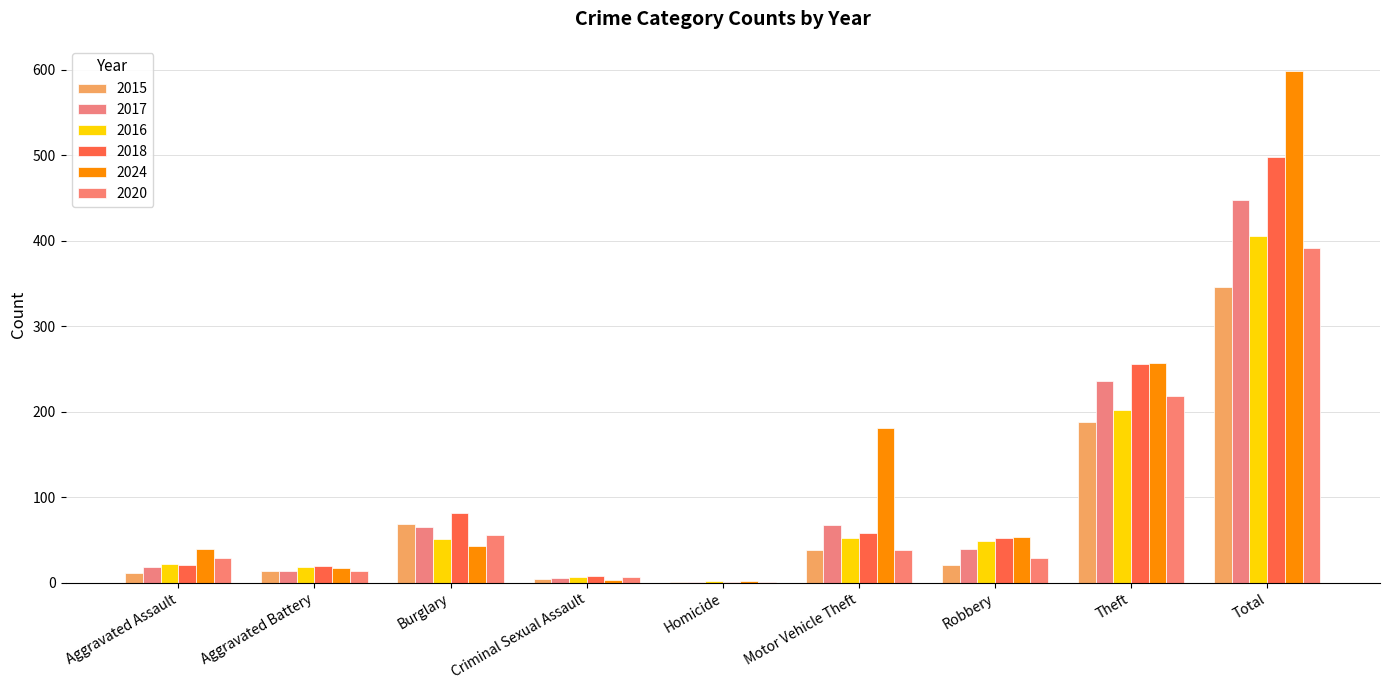

Is the value of 2018 at Total greater than the value of 2020 at Burglary?

Yes